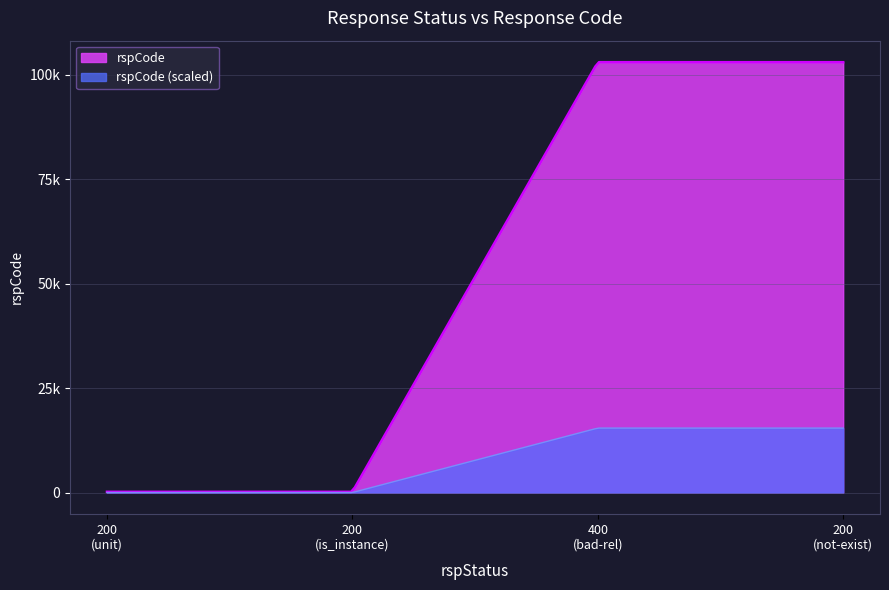

Rank the categories by value from highest to lowest.

400, 200, 200, 200